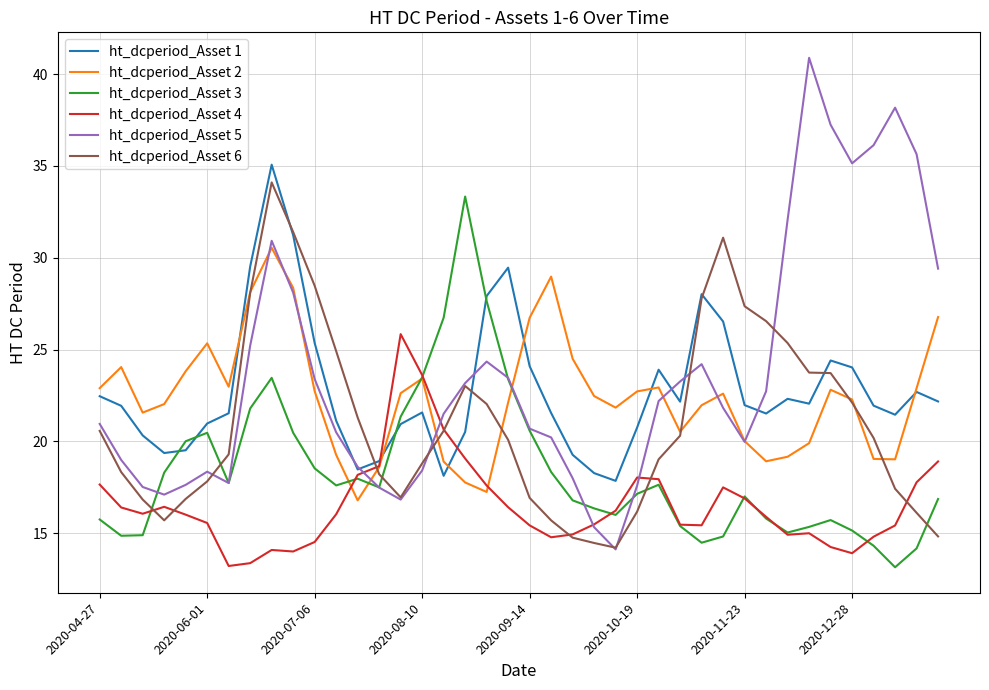

What is the highest value of the ht_dcperiod_Asset 4 series?

25.8